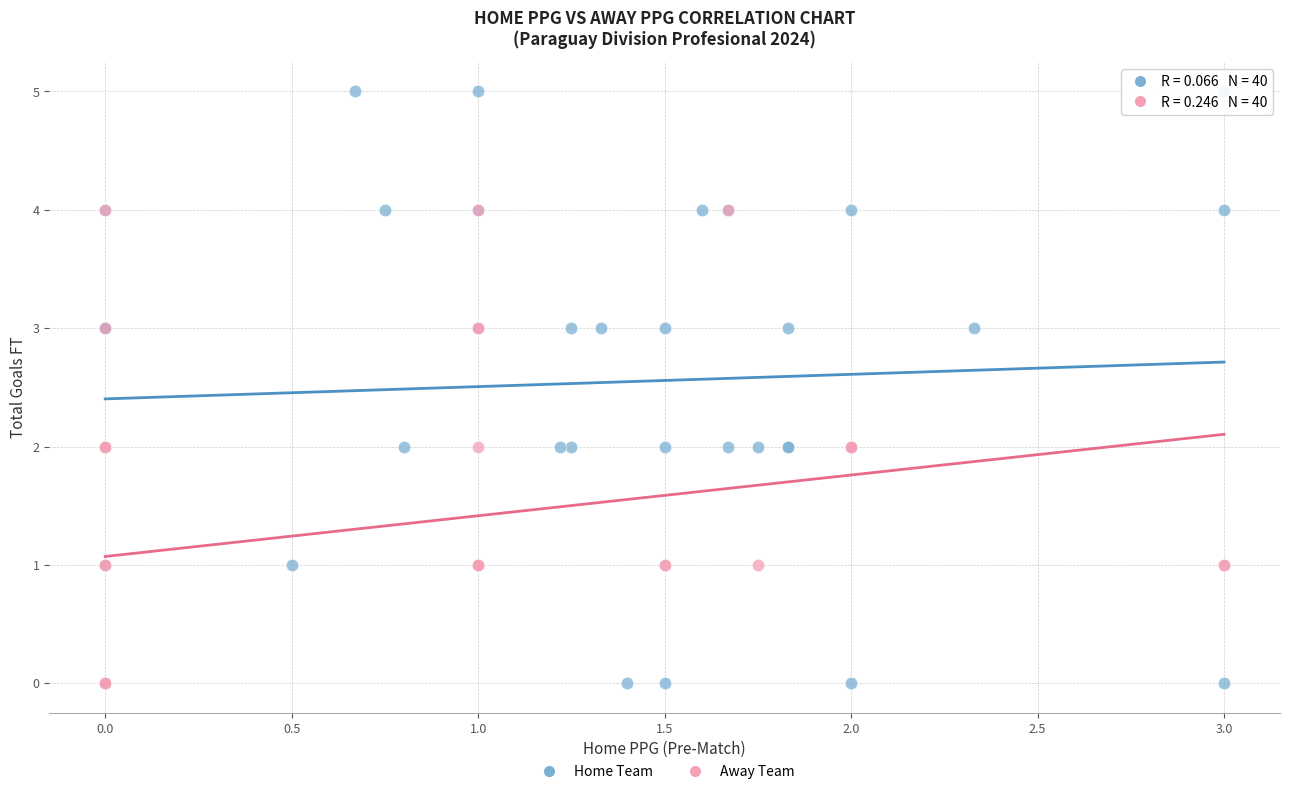

Which series has the largest Y range (max minus min)?

Home Team